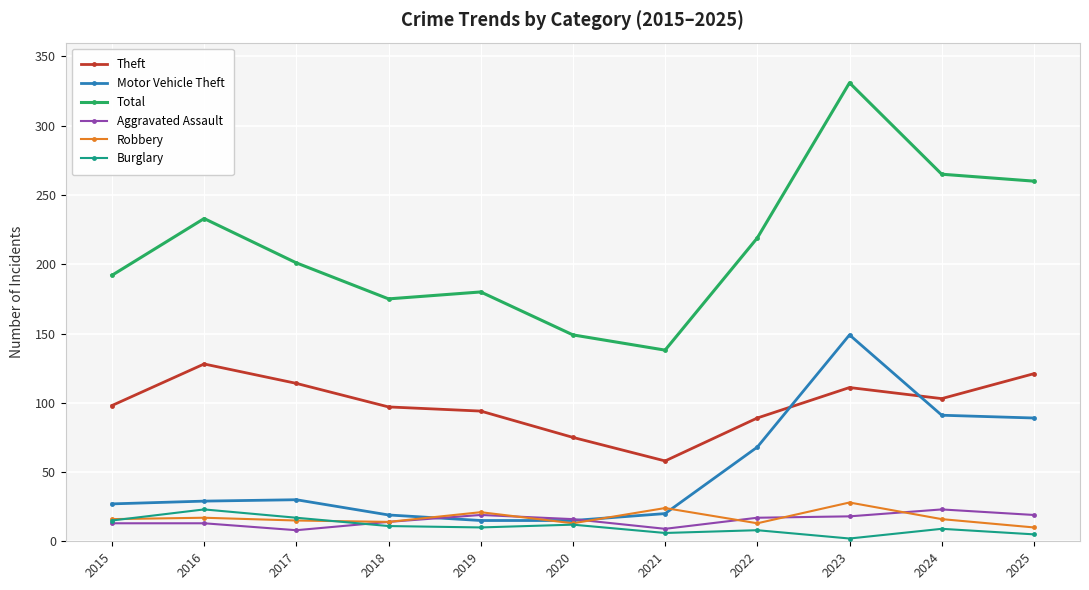

Where is Theft nearest to the value 93?

2019